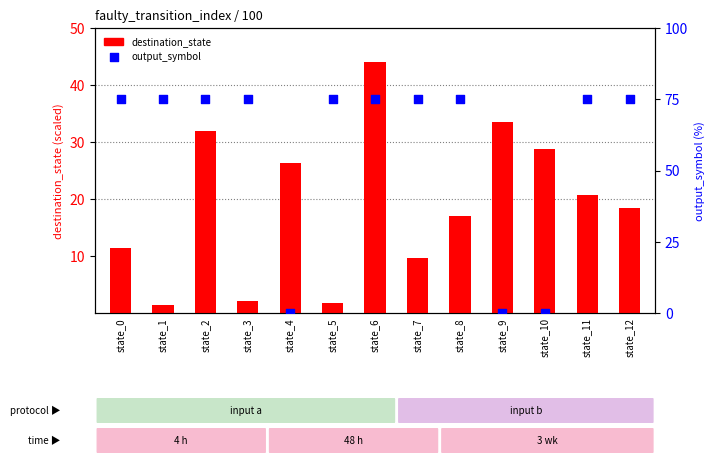

Which series reaches the minimum Y coordinate?

output_symbol